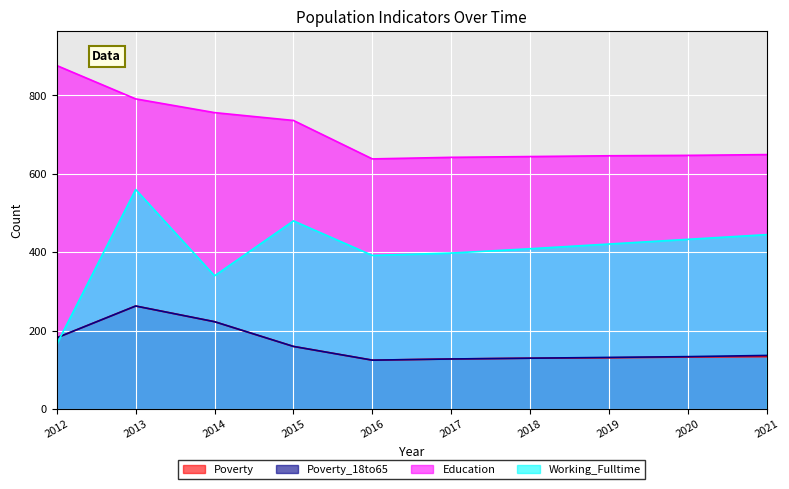

What is the value of the Education point at the 8th from the left?

646